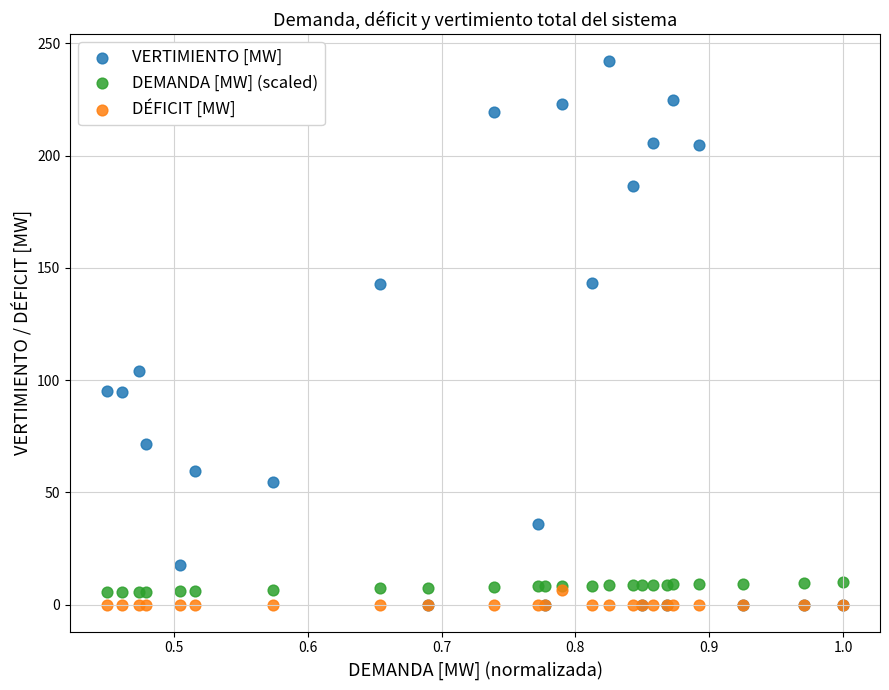

Across all series, what Y value is closest to 121?

104.2